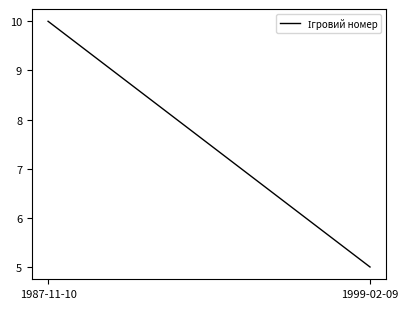

What is the greatest value displayed?

10